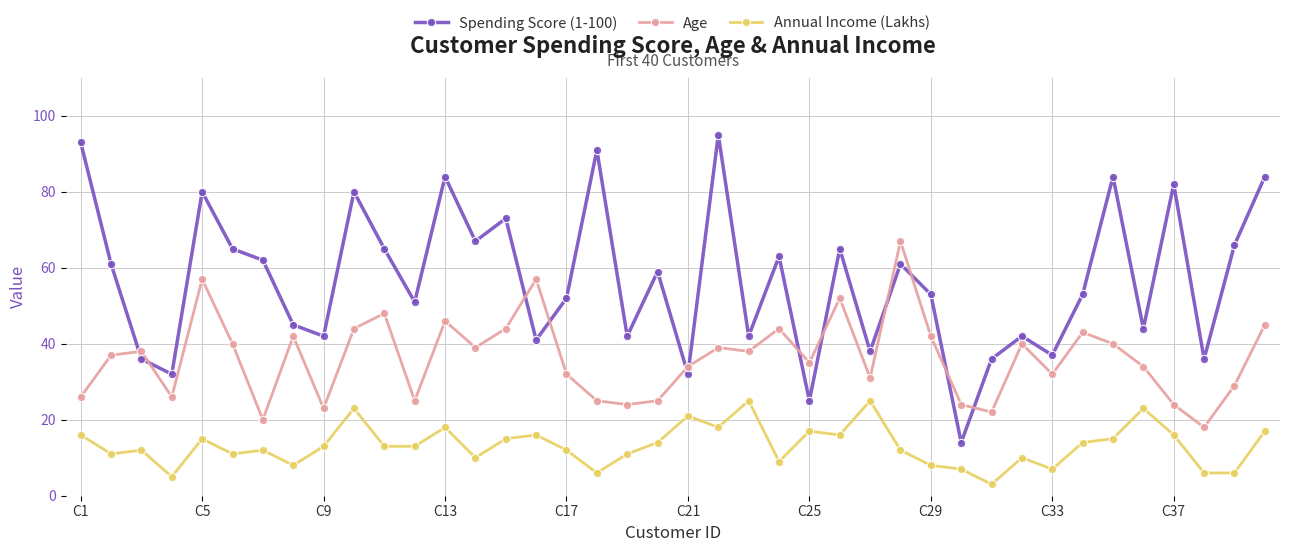

Rank the series by their average value, from highest to lowest.

Spending Score (1-100), Age, Annual Income (Lakhs)